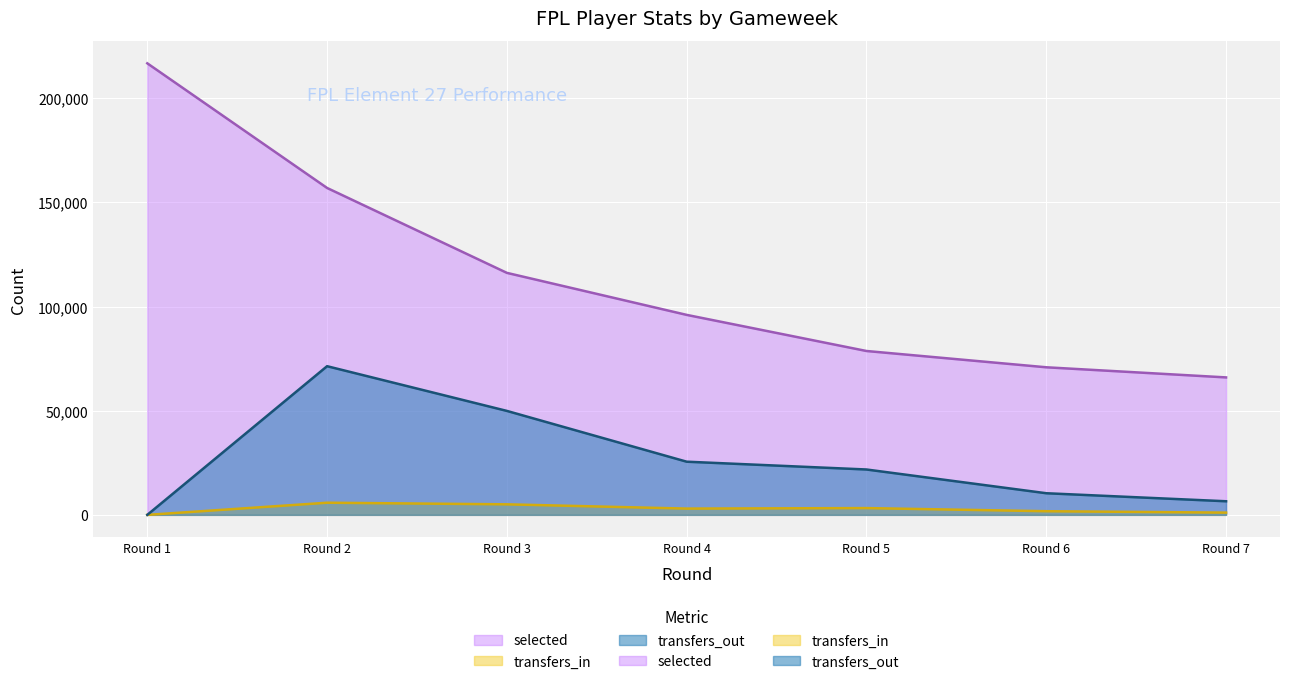

Is it true that transfers_out equals 40678 at Round 2?

False